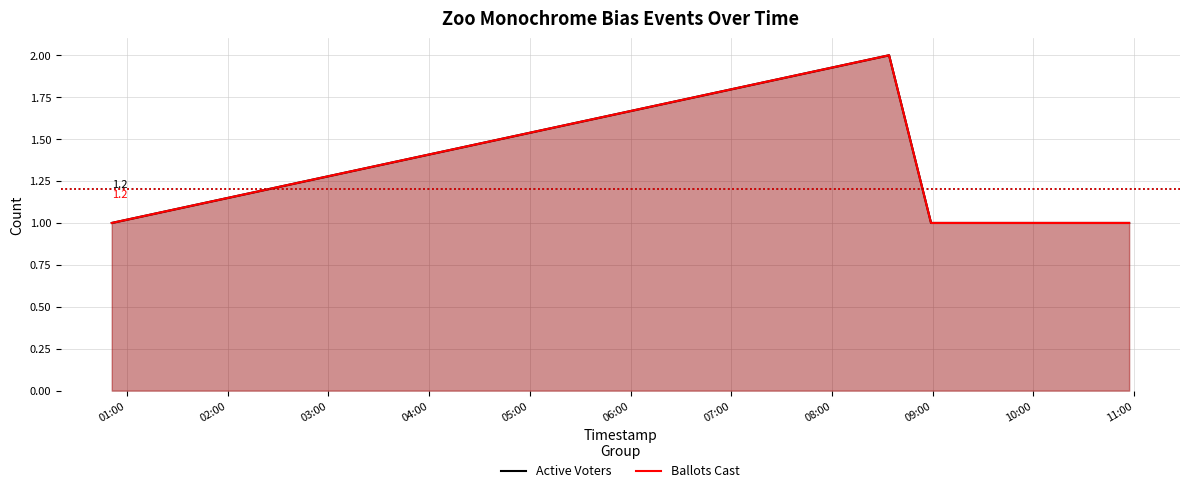

True or false: Active Voters has more than 1 interior local peaks.

False